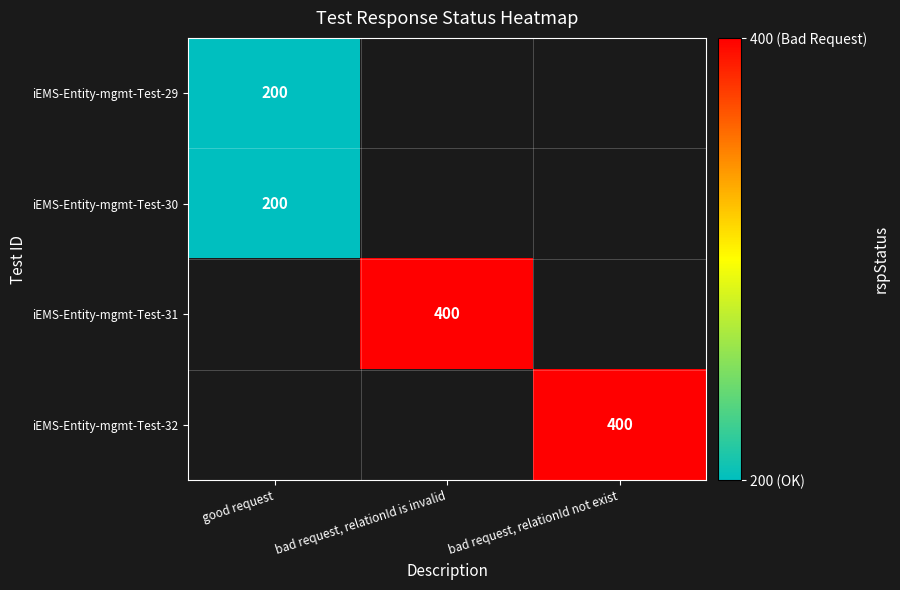

The iEMS-Entity-mgmt-Test-31 series shows 400 at bad request, relationId is invalid. True or false?

True